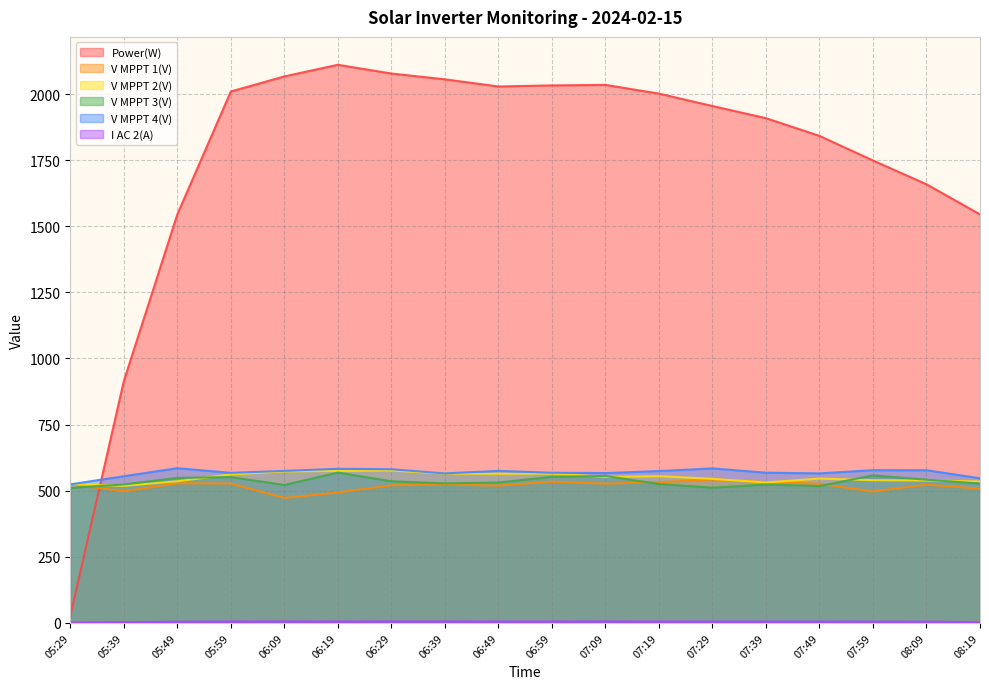

Count the number of data series in this chart.

6